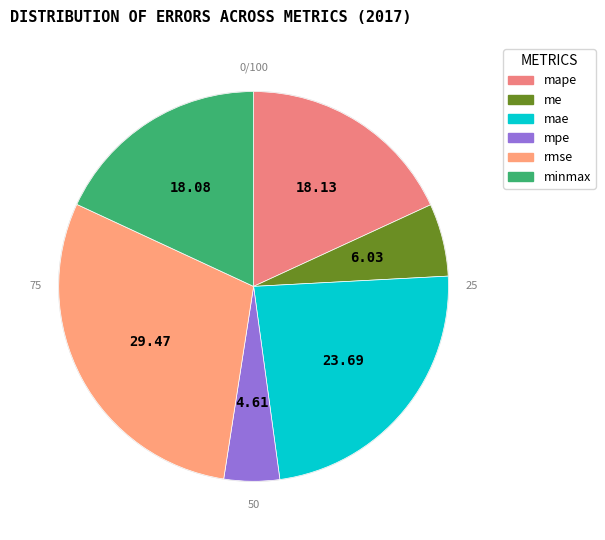

Is there any slice that represents more than half of the pie?

No